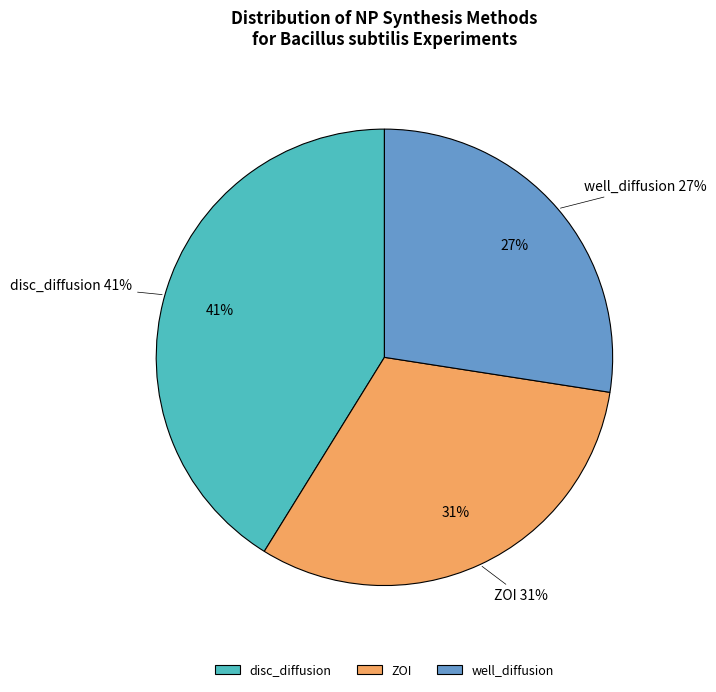

Is there any slice that represents more than half of the pie?

No